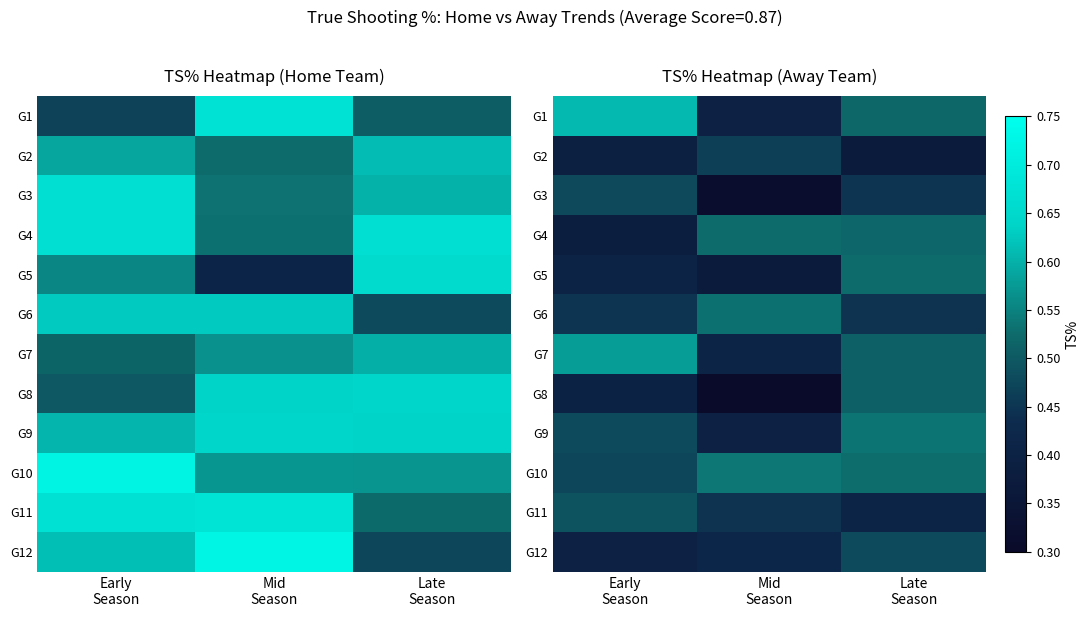

At which category does the chart reach its minimum across all series?

Mid
Season